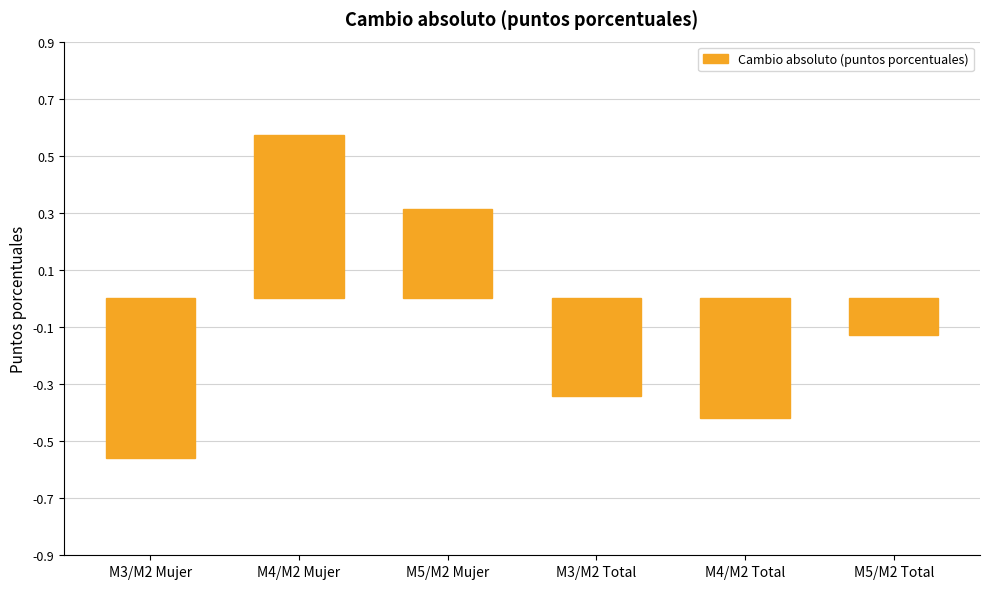

How many negative values are there?

4